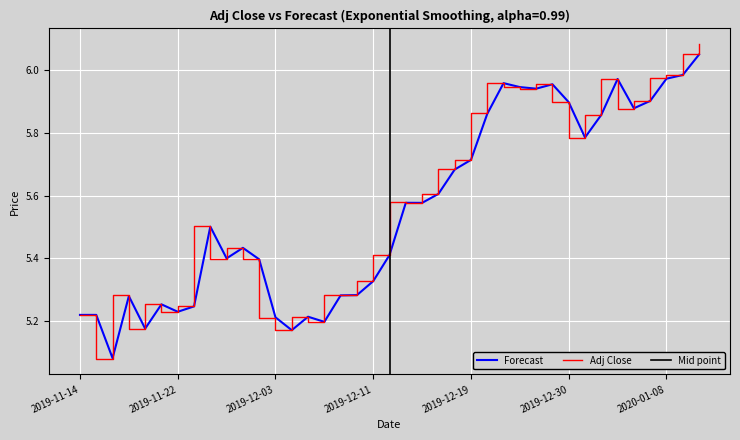

Rank the series at 2020-01-08 from highest to lowest value.

Adj Close, Forecast